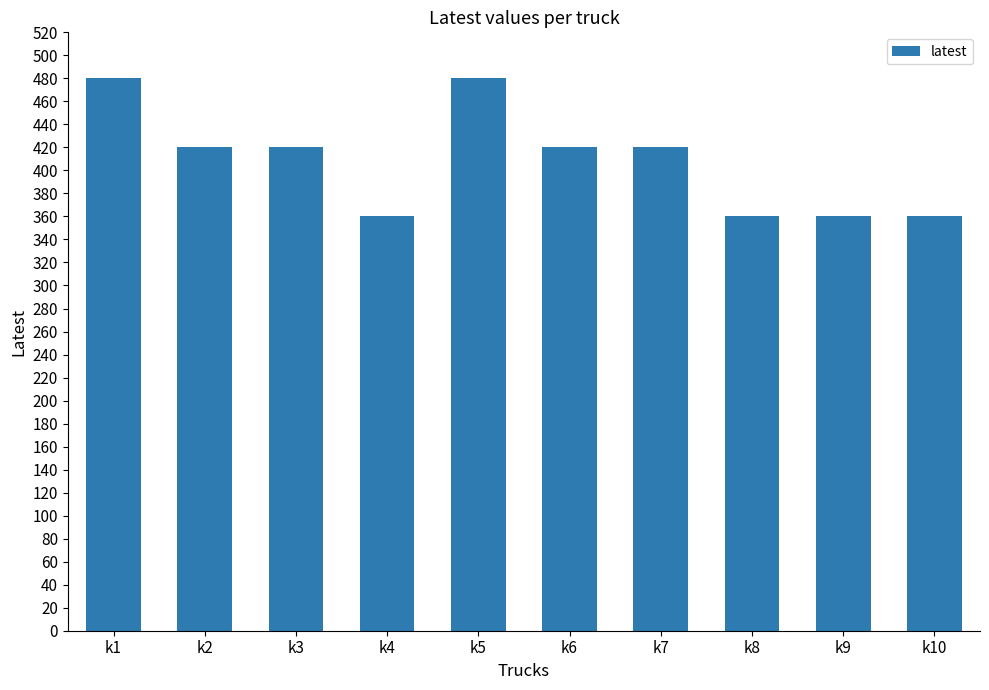

Where does the data first go above 420?

k1